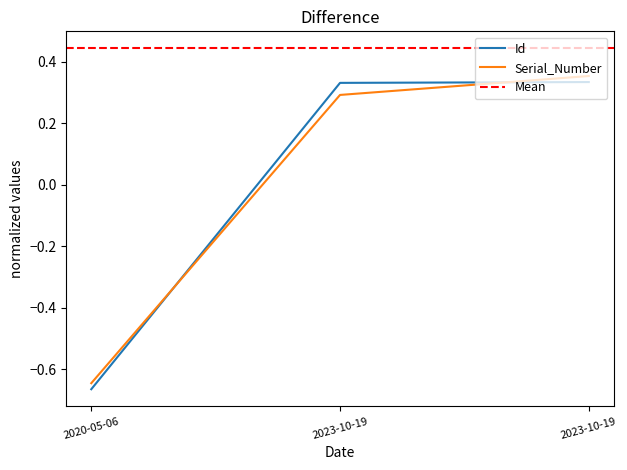

How many data points in Id are above 0?

2